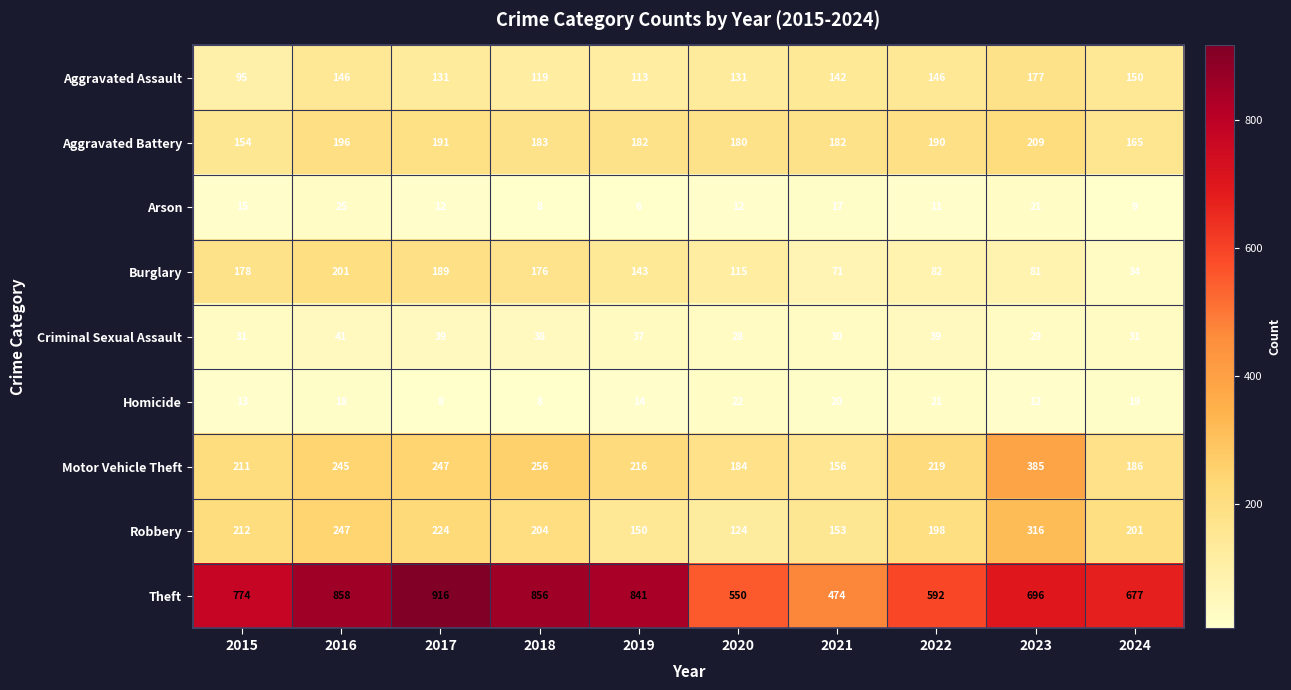

Where is Motor Vehicle Theft nearest to the value 270?

2018